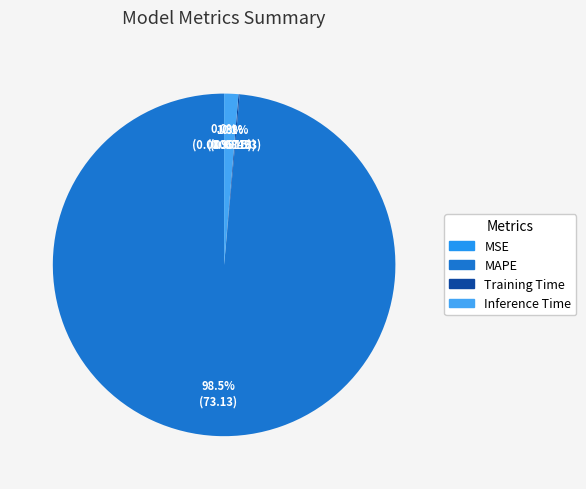

To the nearest percent, what is the average slice percentage?

25%